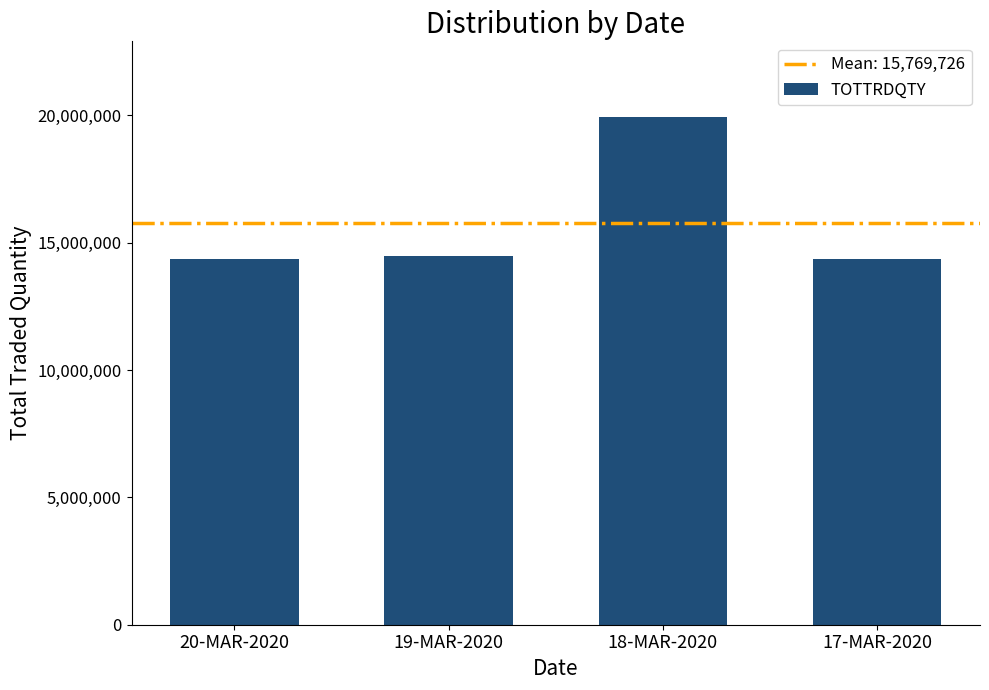

What is the greatest value displayed?

19912541